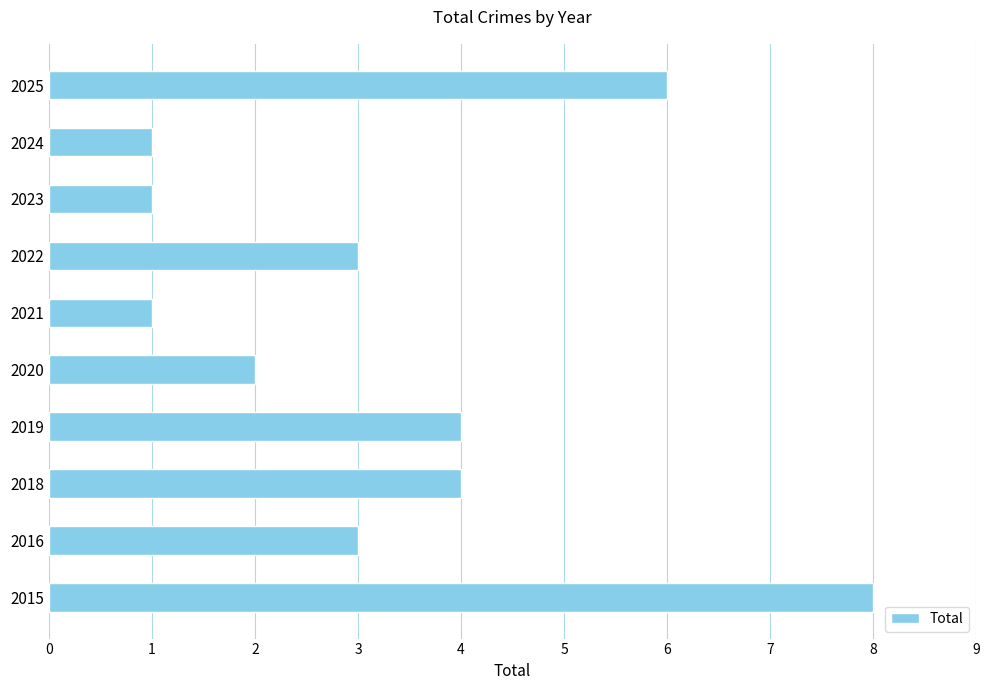

Between 2022 and 2015, which is larger?

2015